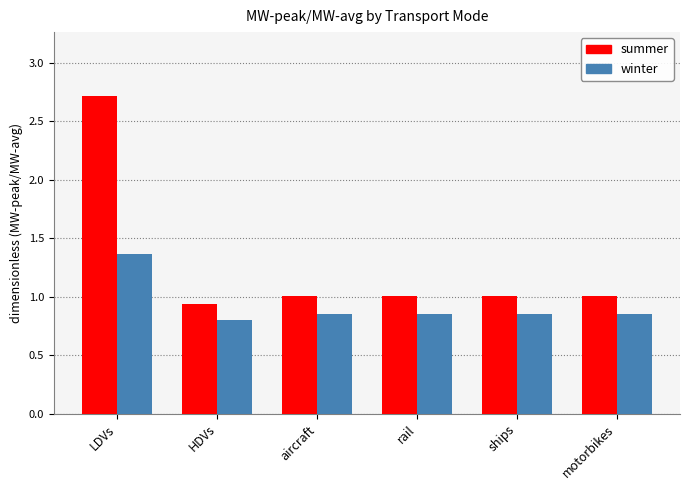

Rank the series at rail from highest to lowest value.

summer, winter